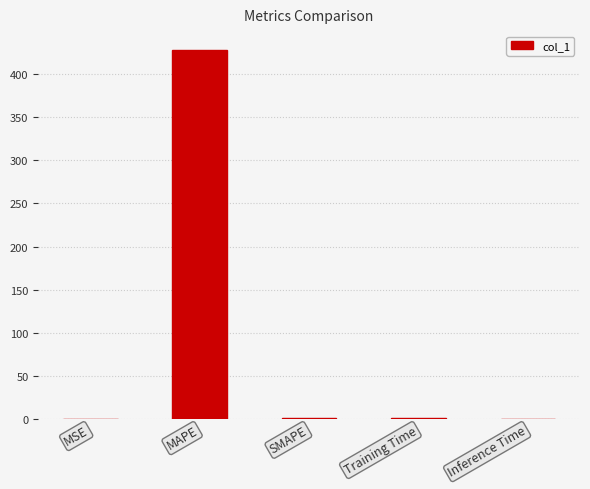

The value at MAPE is 428.0. True or false?

True